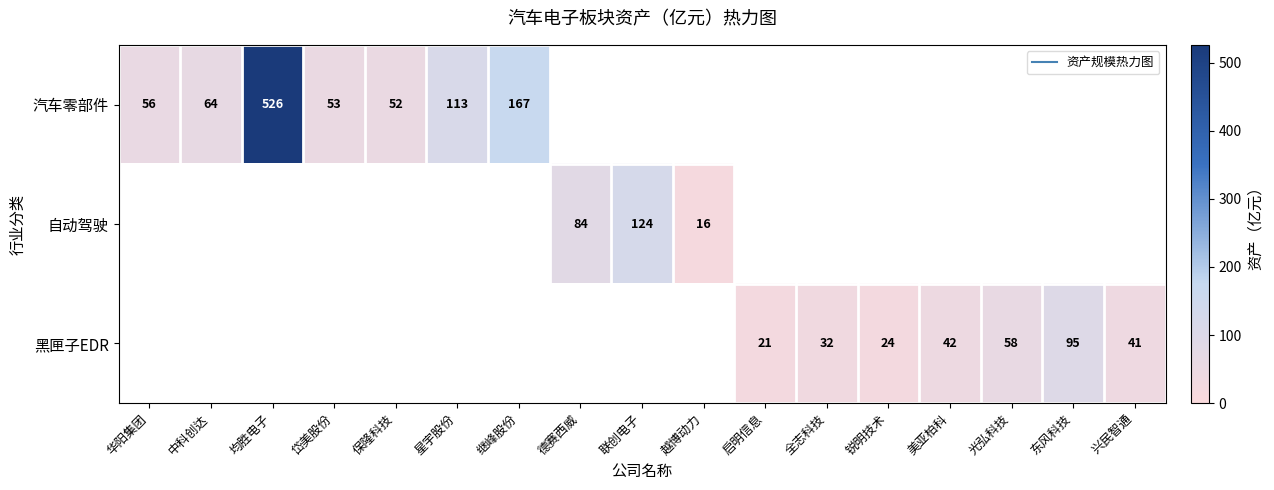

How many positive values does the 黑匣子EDR series have?

7